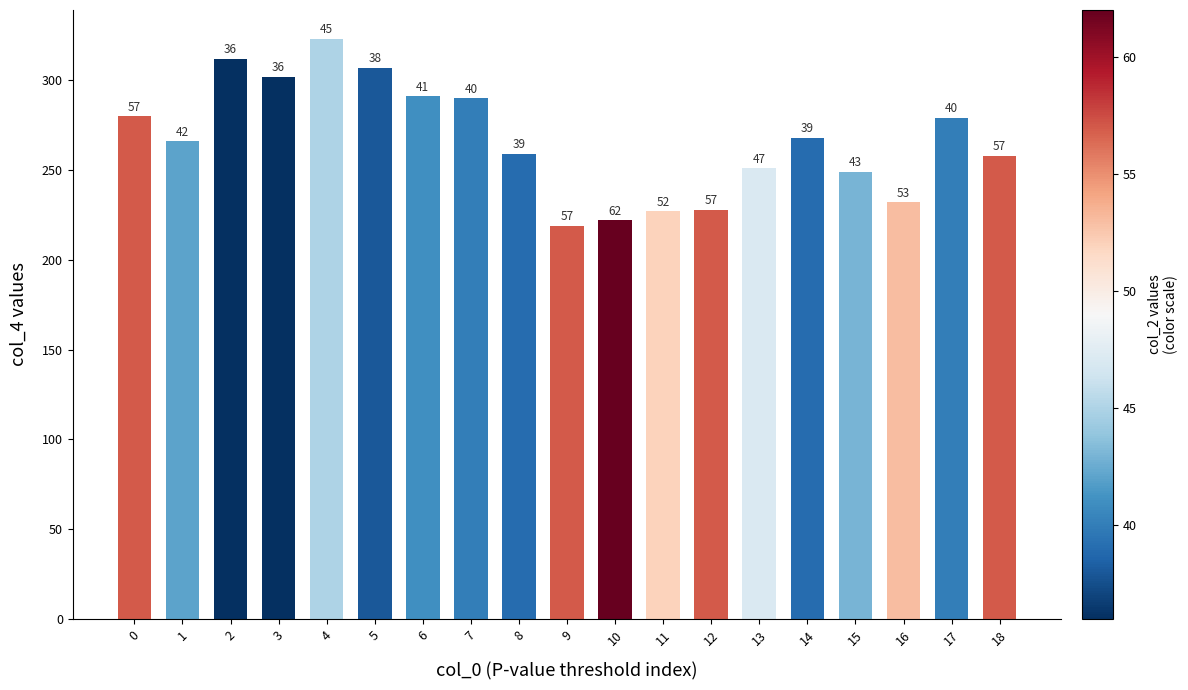

What is the difference between the second highest and second lowest values?

90